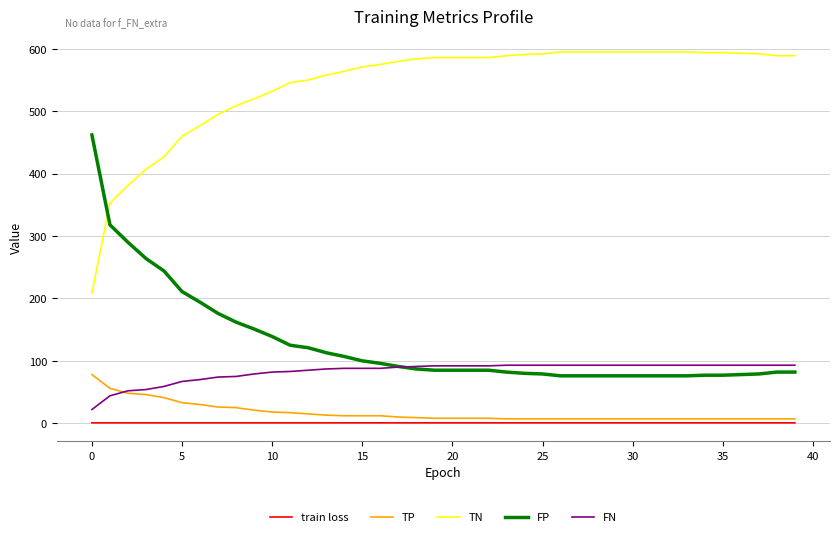

True or false: train loss and FN cross at least once.

False